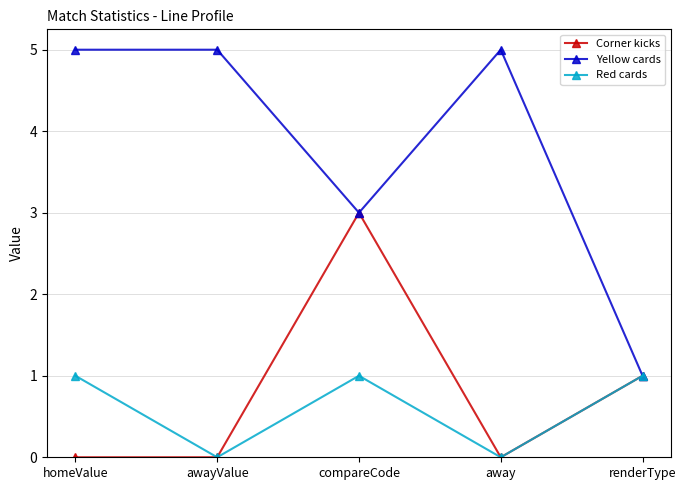

Reading left to right, transcribe all the data shown in this chart.

Corner kicks: homeValue=0	awayValue=0	compareCode=3	away=0	renderType=1
Yellow cards: homeValue=5	awayValue=5	compareCode=3	away=5	renderType=1
Red cards: homeValue=1	awayValue=0	compareCode=1	away=0	renderType=1